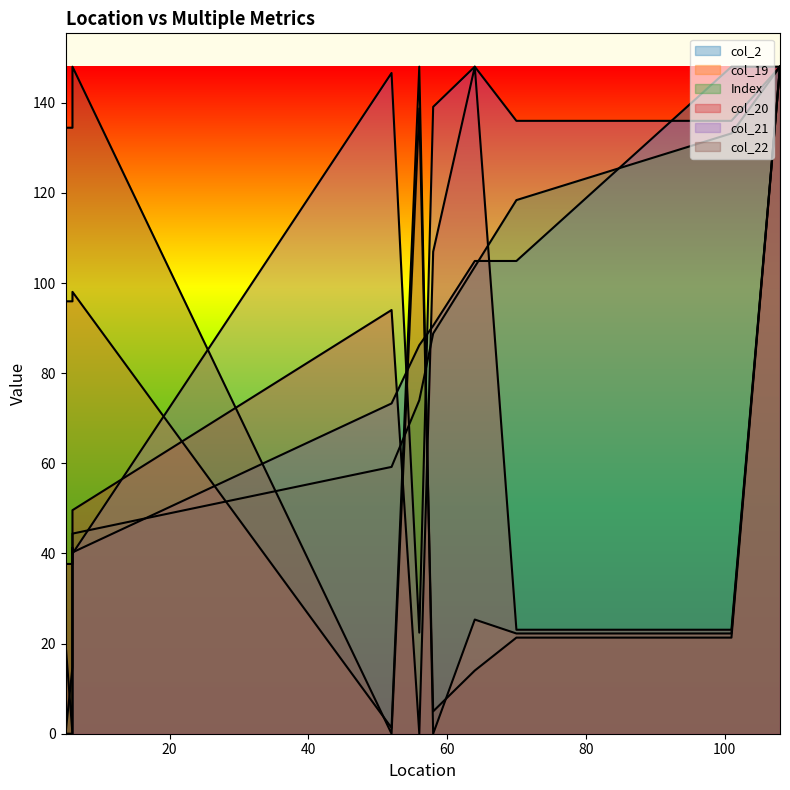

Reading left to right, extract all data points from this chart.

col_2: 20.1	0.0	28.7	40.2	73.3	86.2	90.5	104.9	104.9	148.0	148.0
Index: 0.0	14.8	29.6	44.4	59.2	74.0	88.8	103.6	118.4	133.2	148.0
col_19: 95.9	95.9	95.9	98.0	1.3	148.0	0.0	25.3	22.2	22.2	148.0
col_20: 37.7	37.7	43.8	49.6	94.0	0.0	107.0	148.0	23.1	23.1	148.0
col_21: 0.0	0.0	41.3	40.0	146.6	22.4	139.1	148.0	136.0	136.0	148.0
col_22: 134.5	134.5	140.8	148.0	0.0	138.7	5.0	14.0	21.3	21.3	148.0